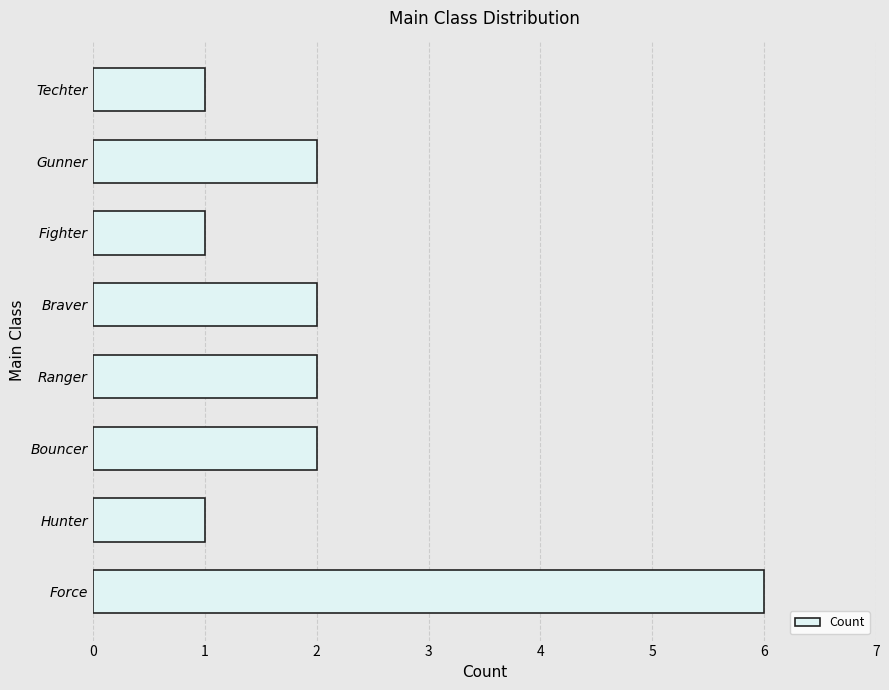

Reading top to bottom, extract all data points from this chart.

Techter=1	Gunner=2	Fighter=1	Braver=2	Ranger=2	Bouncer=2	Hunter=1	Force=6